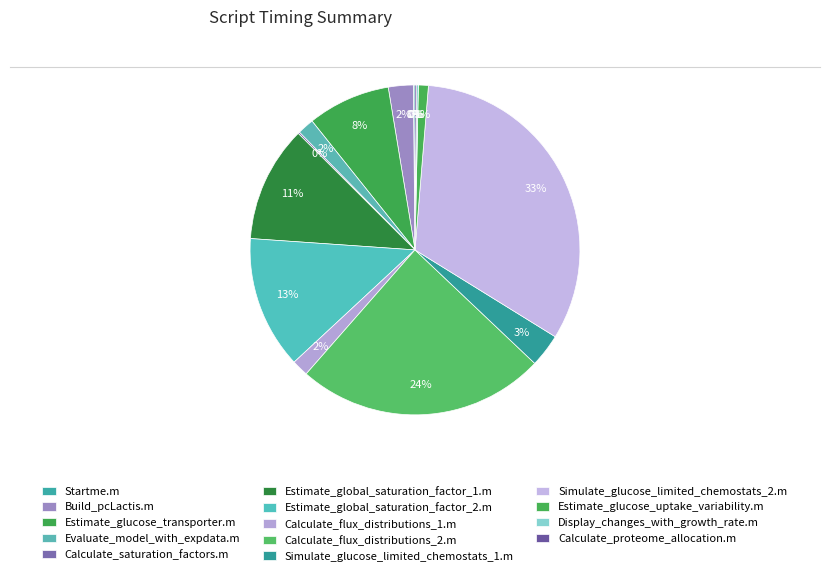

How many slices are in this pie chart?

14